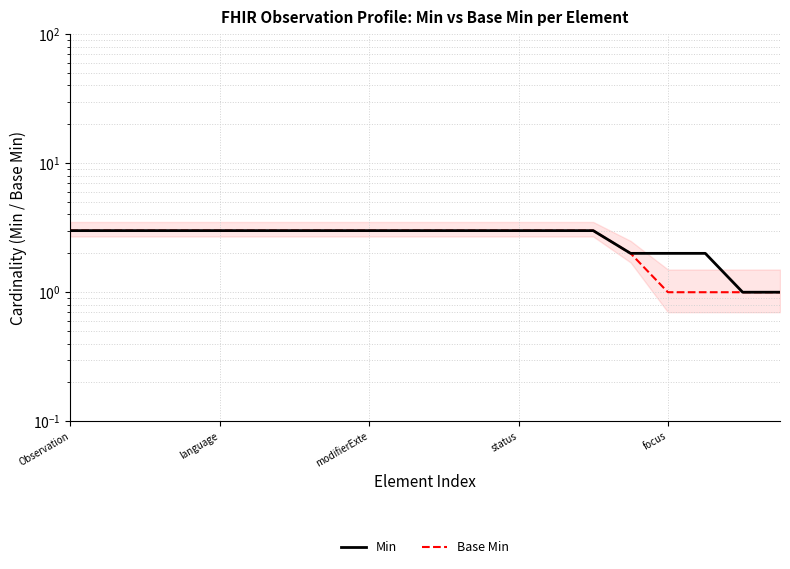

What is the value of the Base Min point at the 19th from the left?

1